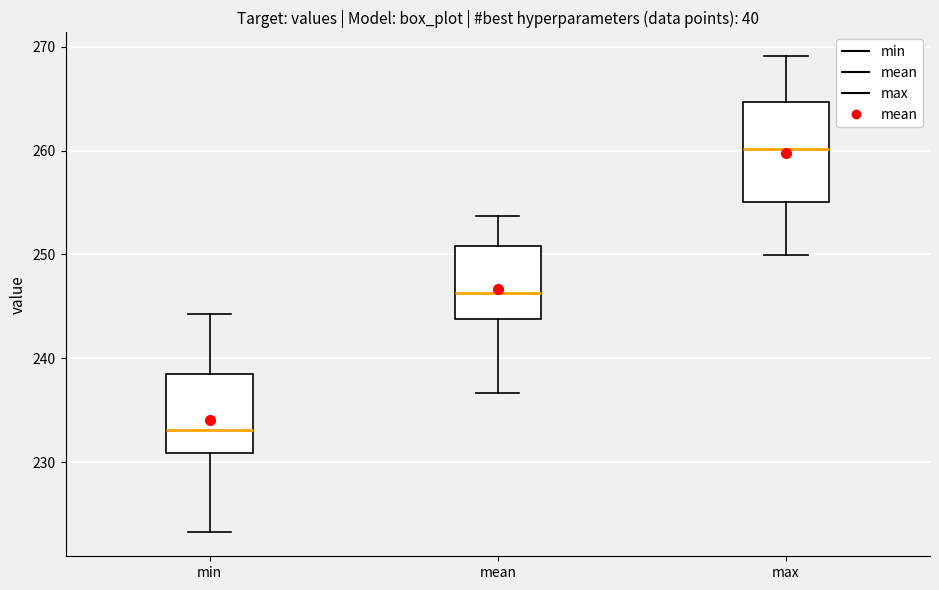

Reading left to right, transcribe this box plot: for each box, give where its median line is, the range the box spans, and where its two whiskers end, as read against the y-axis. The values are not printed on the chart, so give them approximately, as read against the axis.

min: median 233, box 231 to 239, whiskers 223 to 244
mean: median 246, box 244 to 251, whiskers 237 to 254
max: median 260, box 255 to 265, whiskers 250 to 269